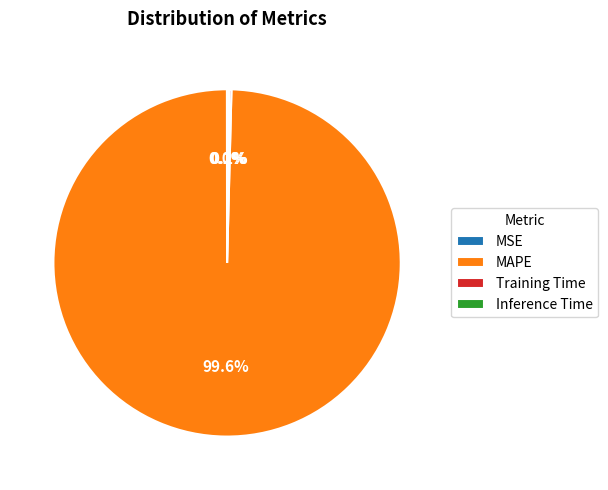

What portion of the pie excludes MAPE?

0.4%